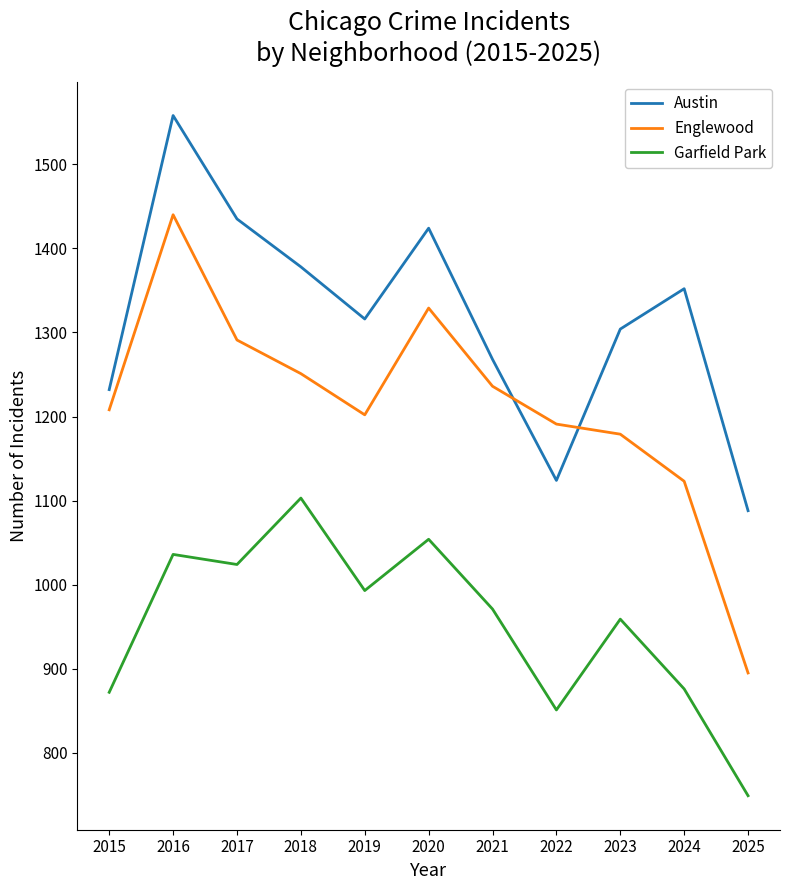

True or false: Garfield Park and Englewood intersect in this chart.

False